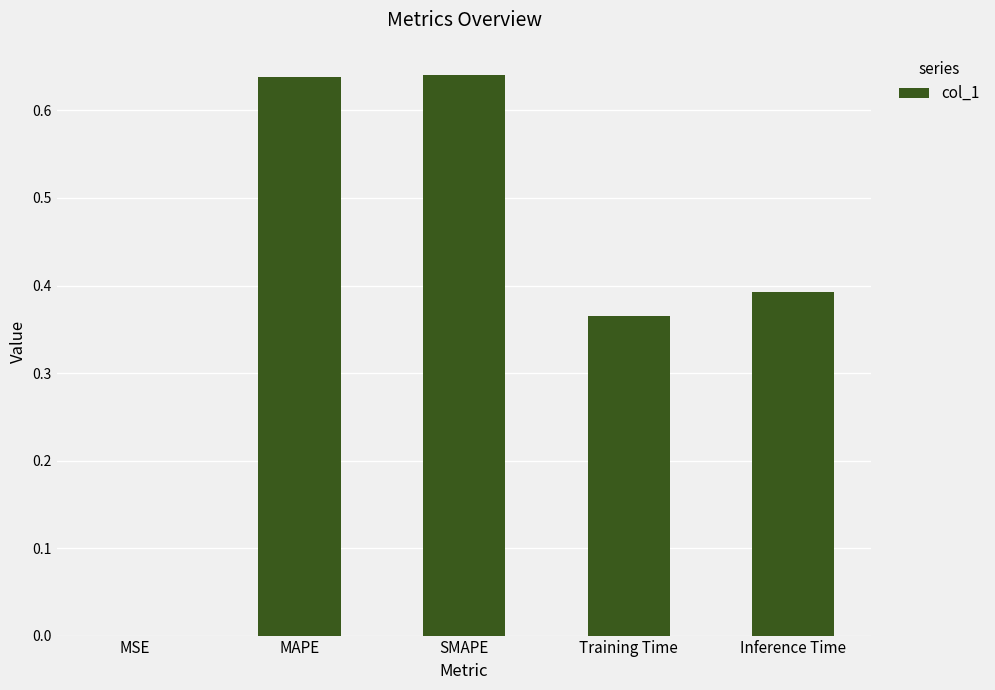

Between Training Time and MAPE, which is larger?

MAPE